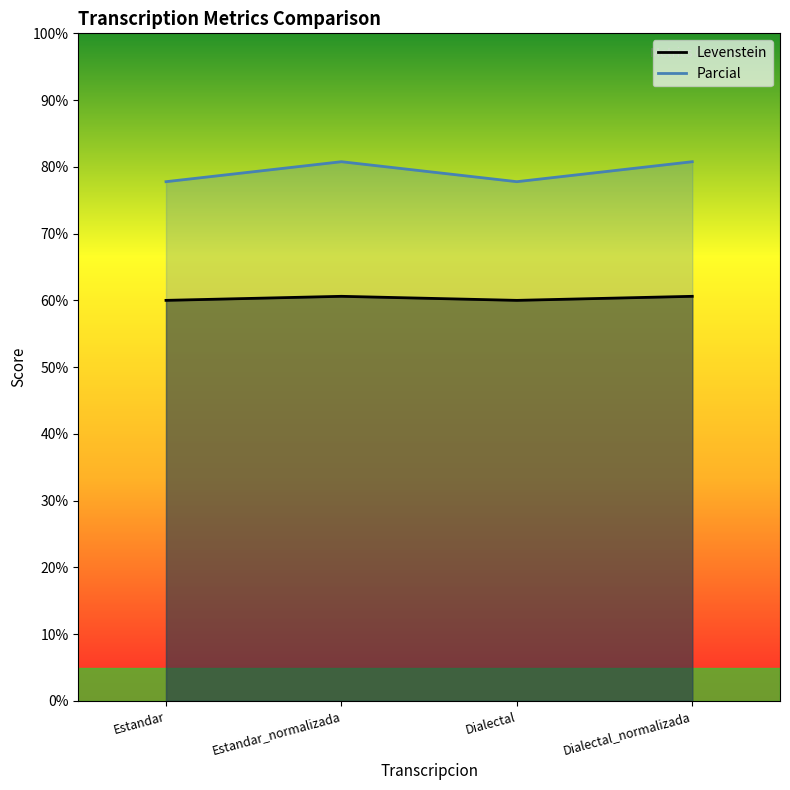

How many lines are shown in the chart?

2